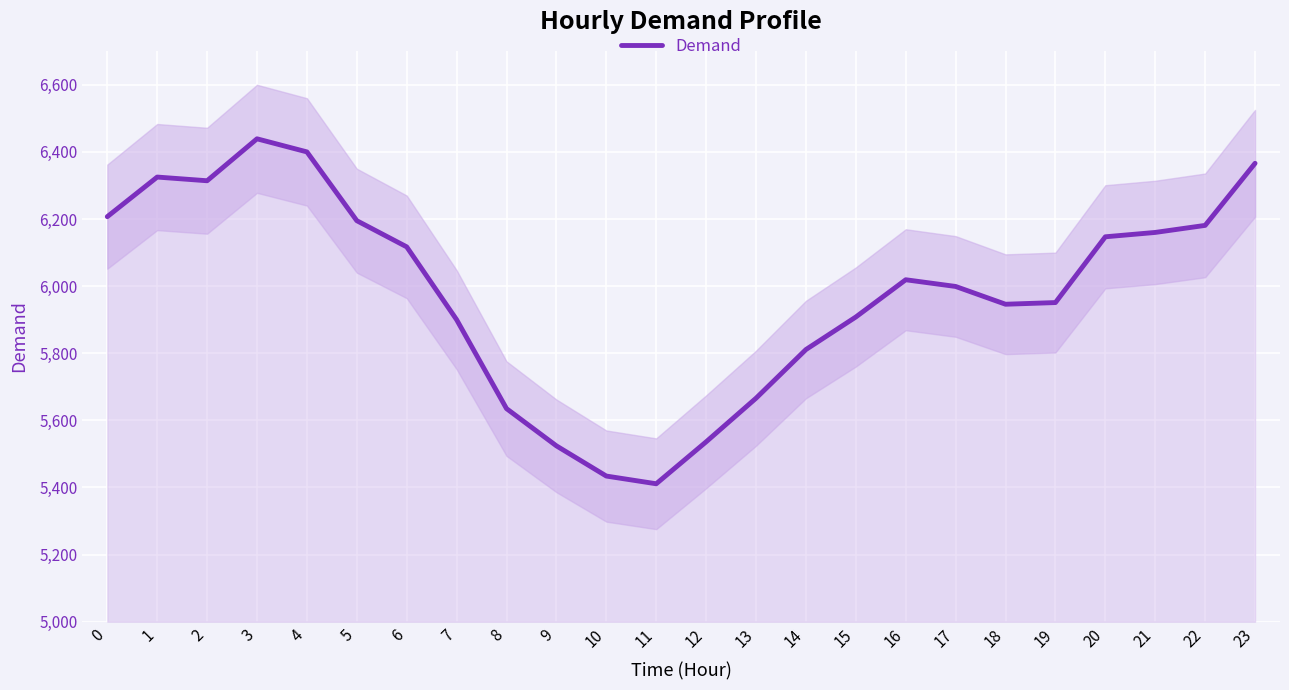

At which category does the data reach its first local valley?

2